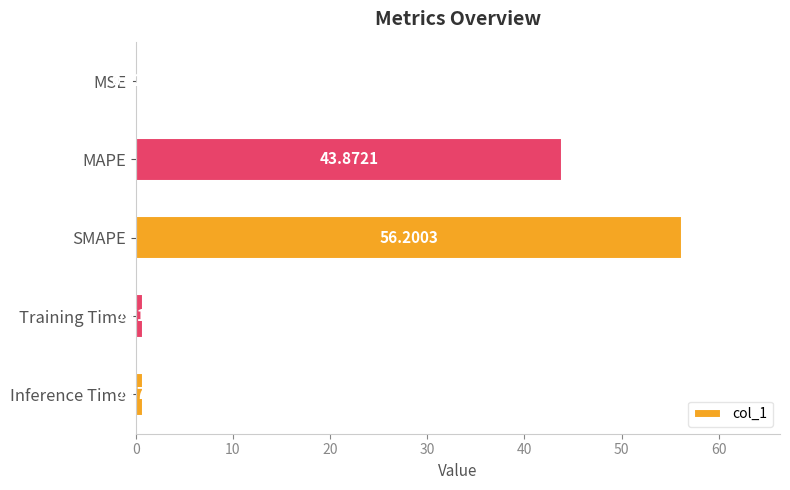

At which label is the value closest to 28?

MAPE